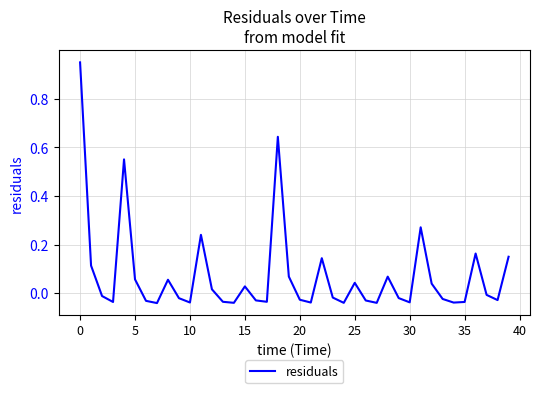

Which has a higher value, 30 or 25?

25